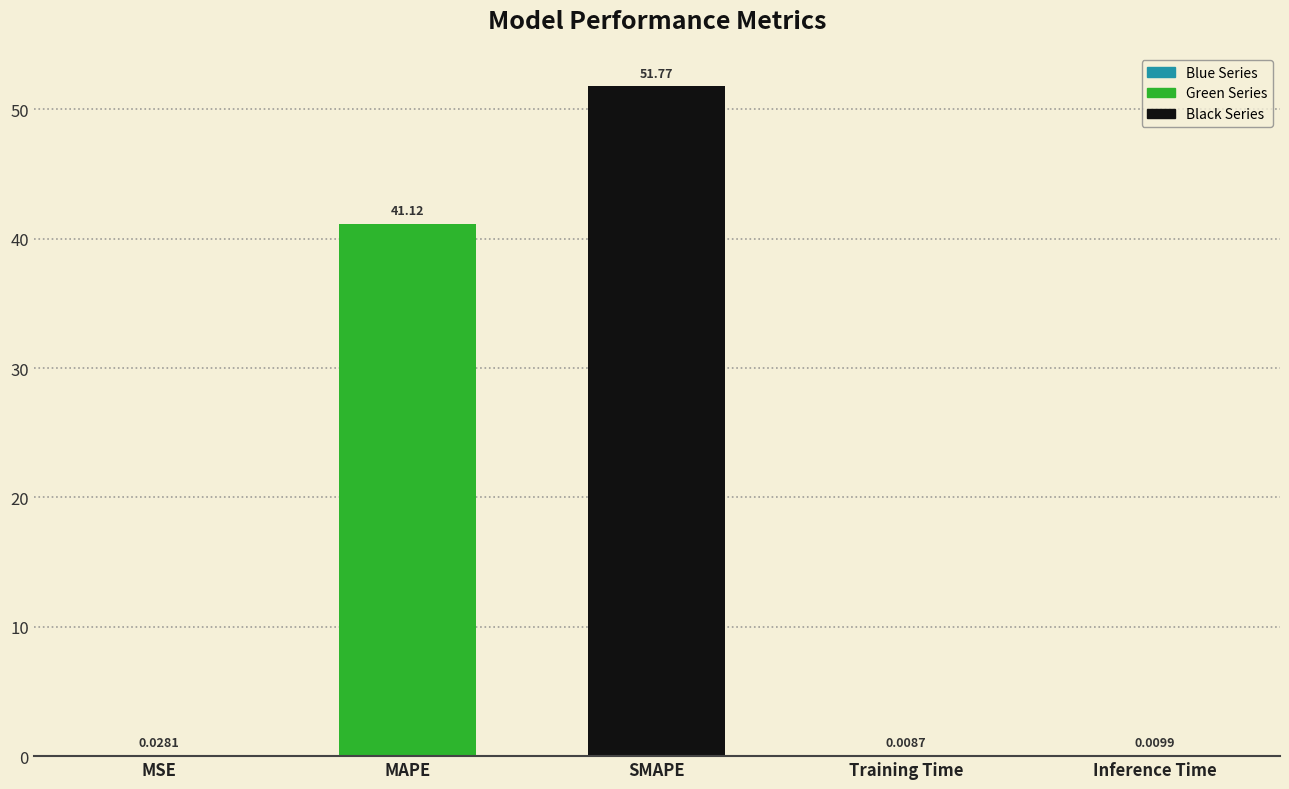

What is the sum of all values?

92.9